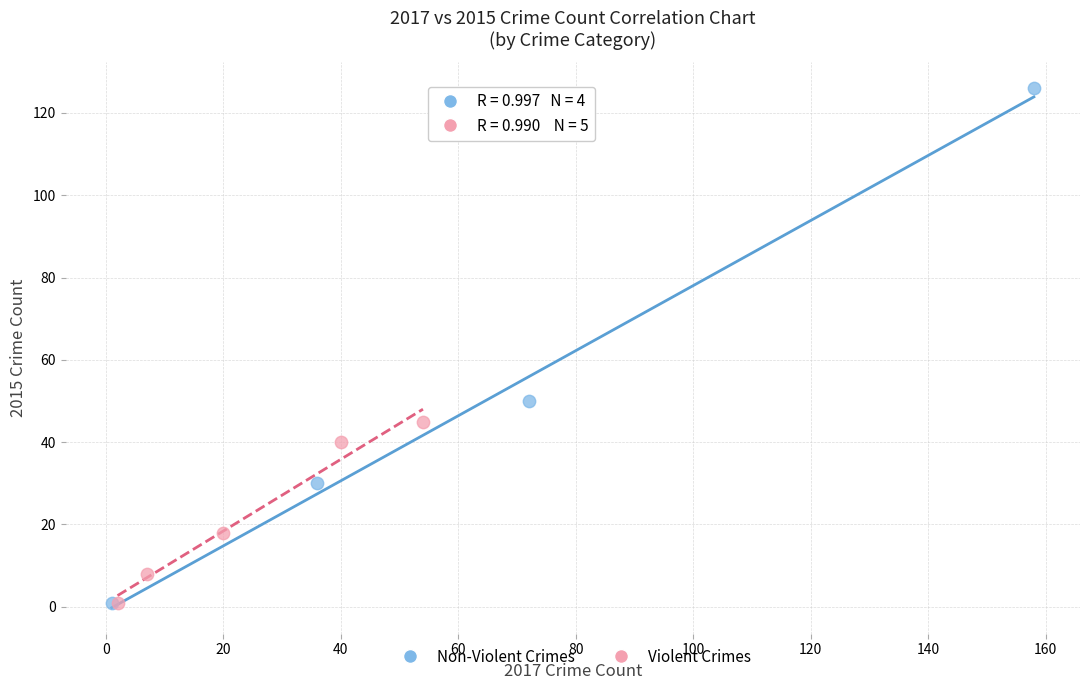

What are all the series names shown in the legend?

Non-Violent Crimes, Violent Crimes